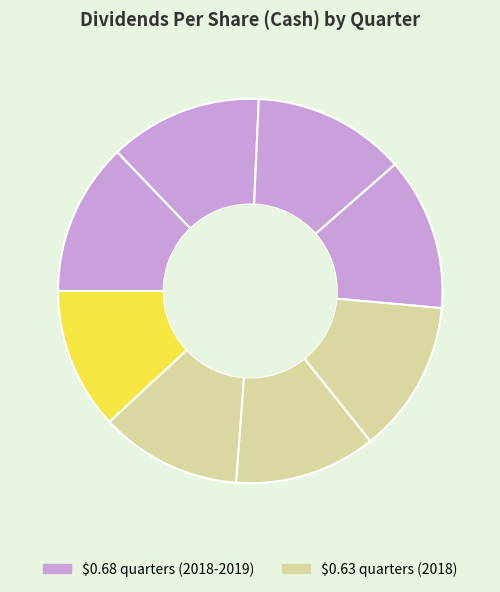

Count the number of slices in the pie.

8